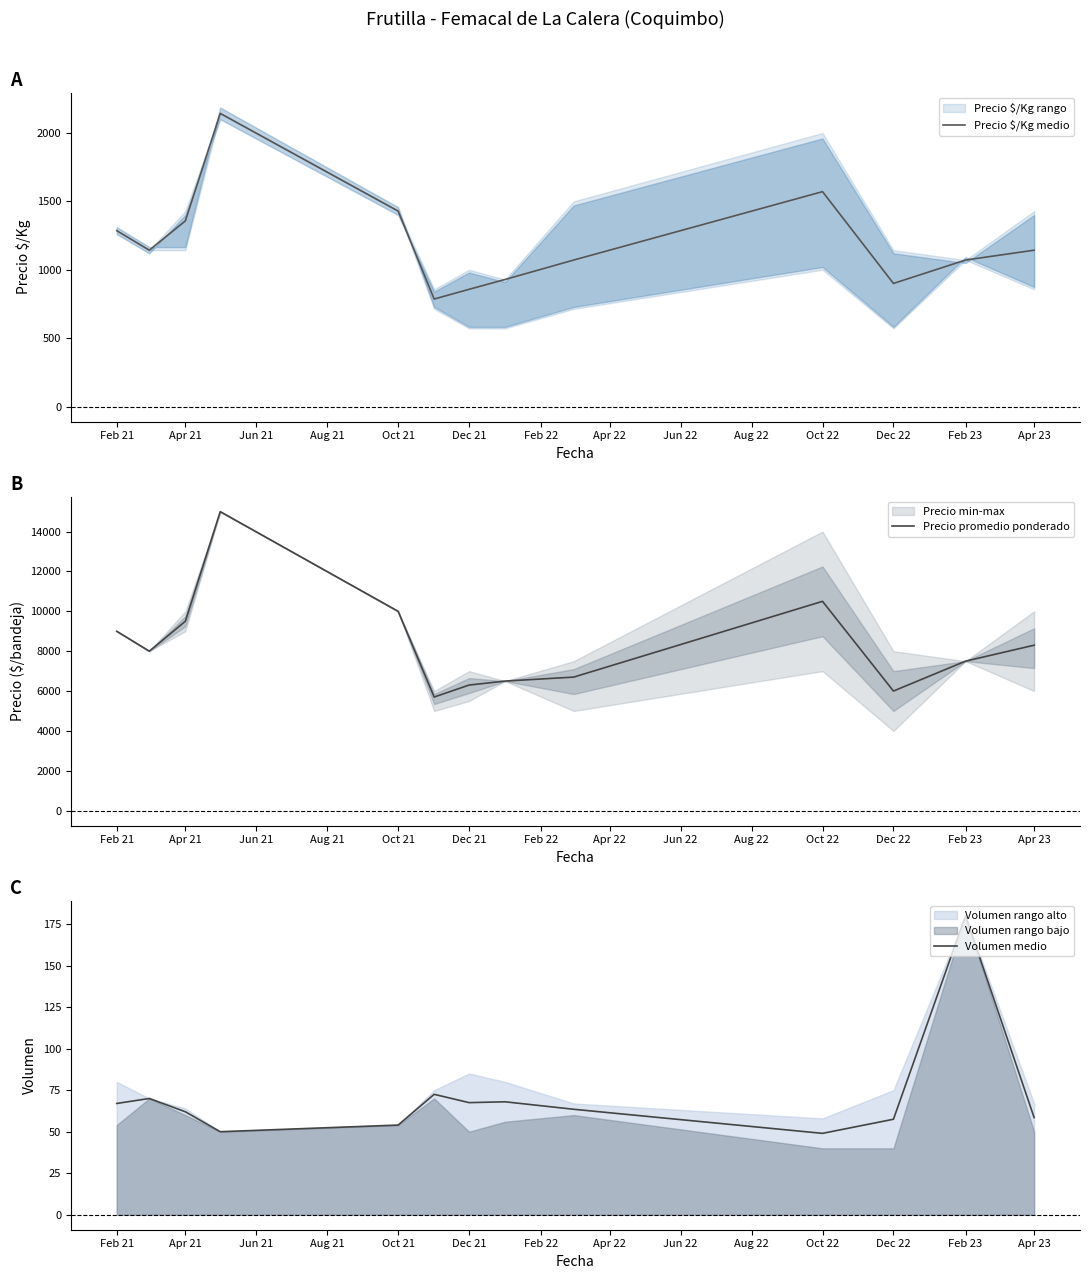

What is the lowest value of the Precio $/Kg medio series?

786